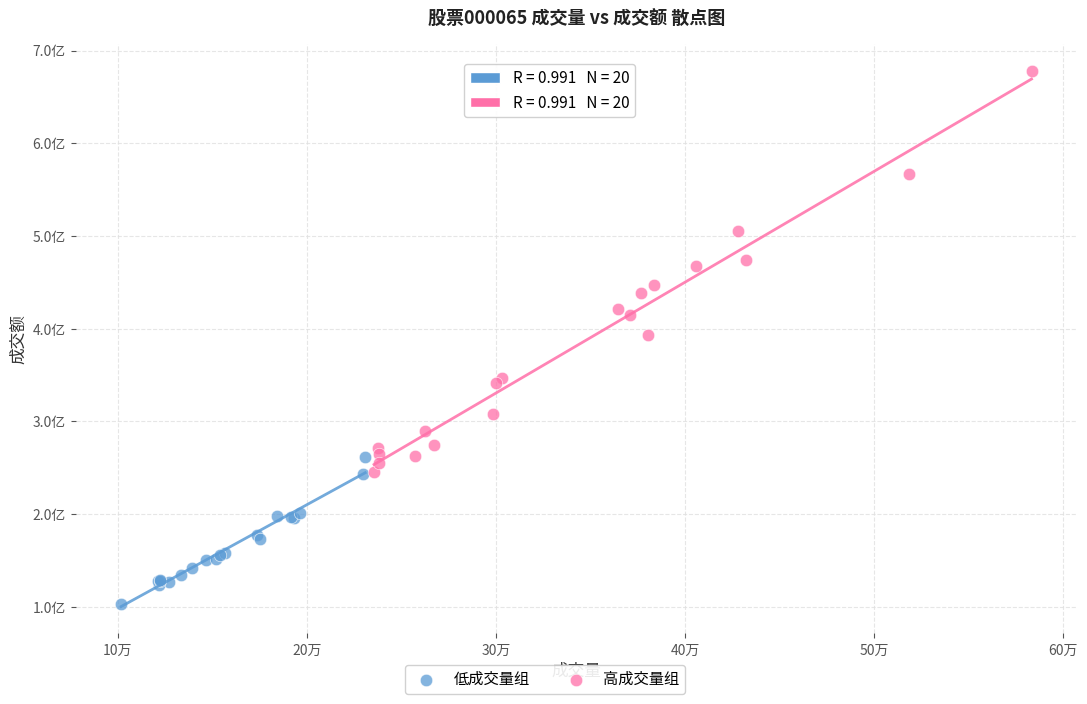

Which series reaches the maximum Y coordinate?

高成交量组